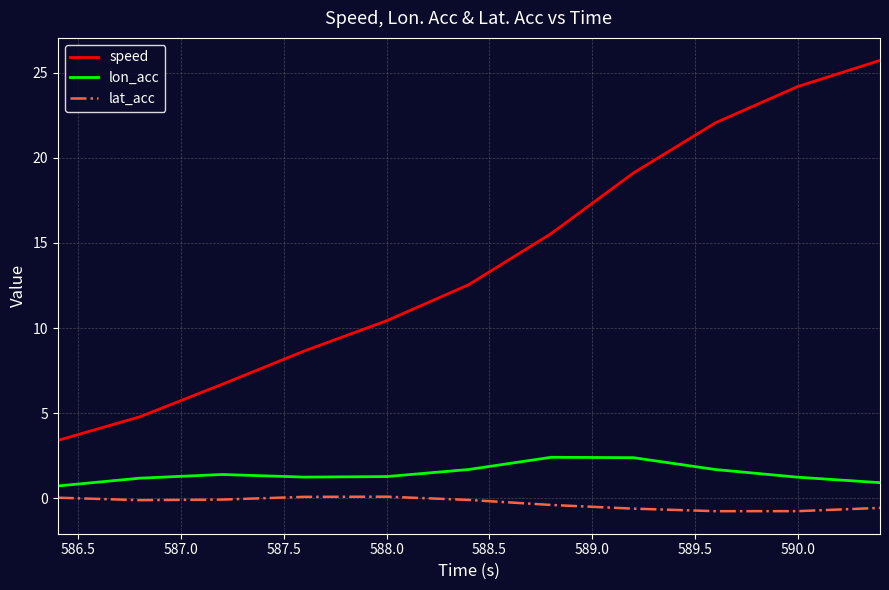

Which series has the widest spread of values?

speed